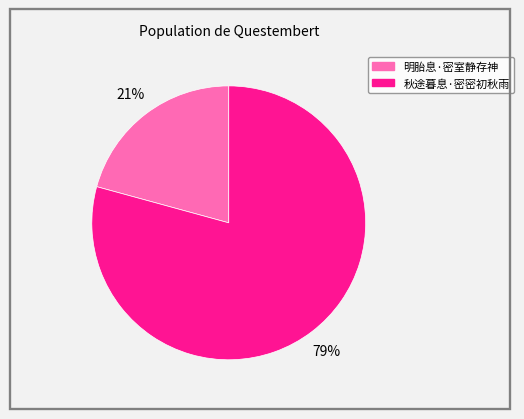

Between 秋途暮息·密密初秋雨 and 明胎息·密室静存神, which is larger?

秋途暮息·密密初秋雨